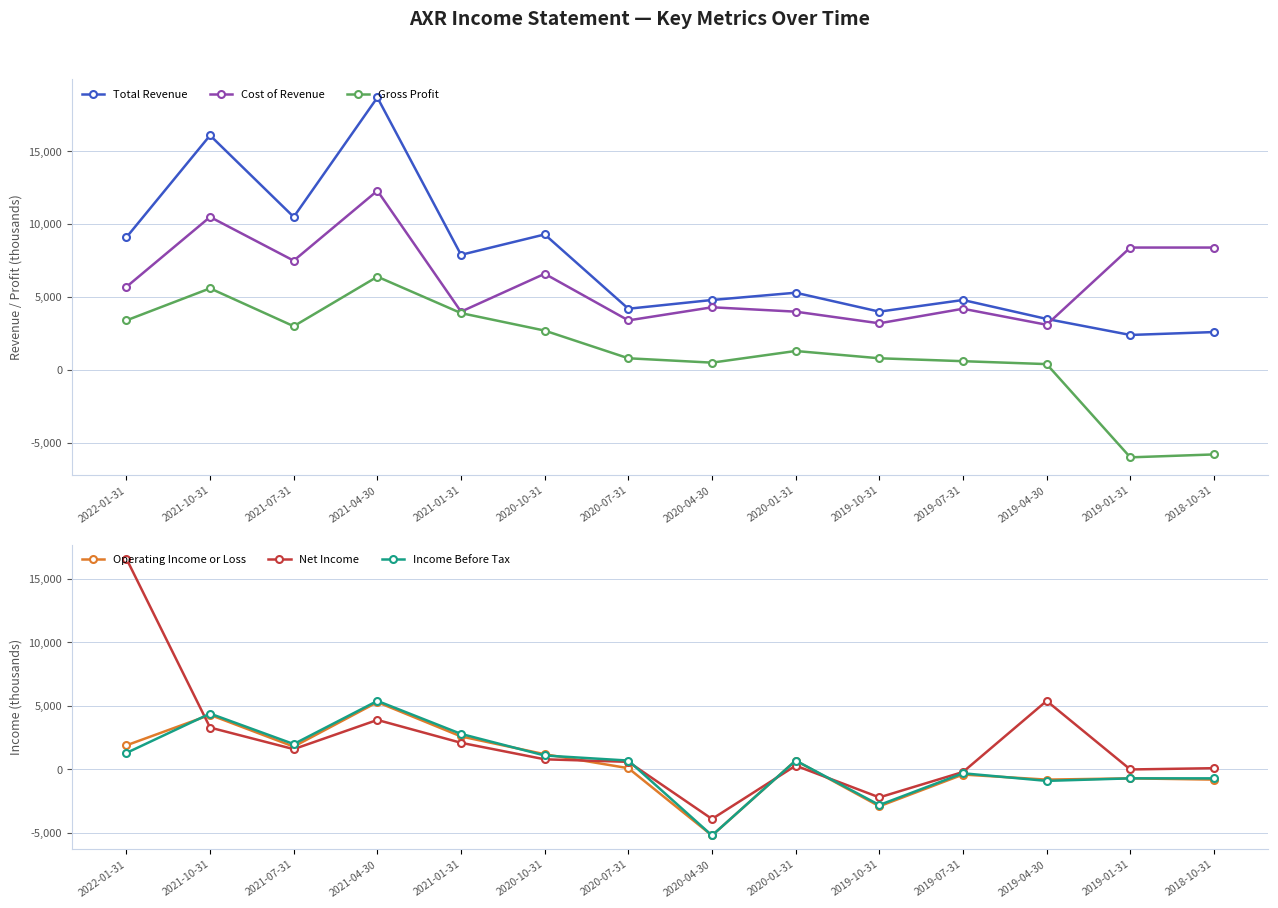

True or false: Income Before Tax and Operating Income or Loss intersect in this chart.

True